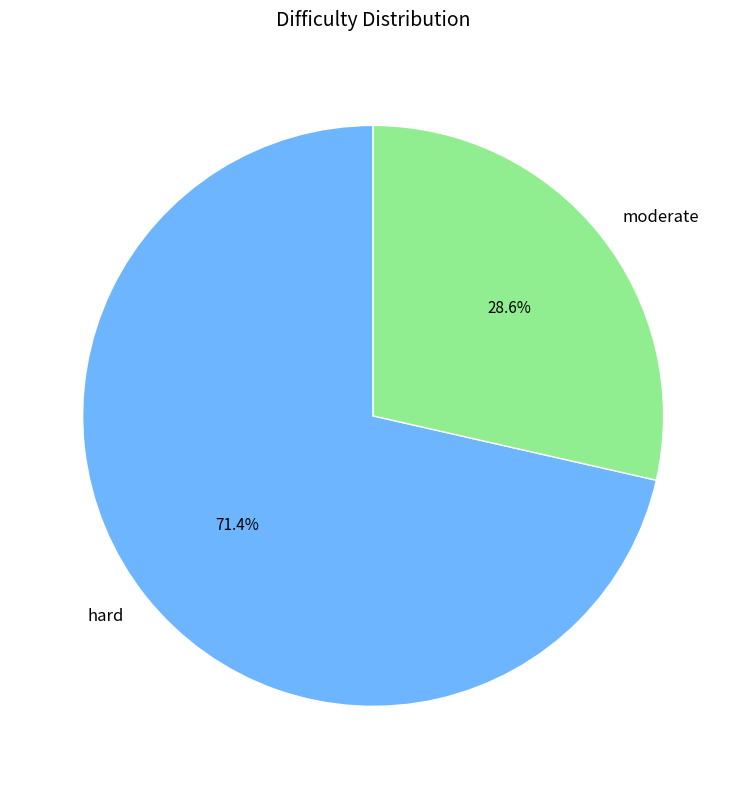

Which slice is the largest?

hard